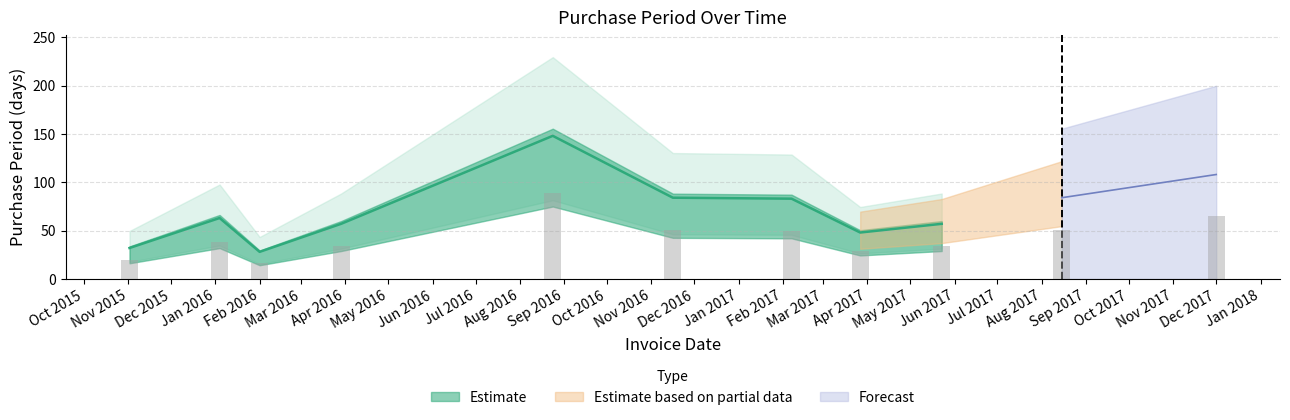

Reading left to right, list all the values displayed in this chart.

2015-11-02=32	2016-01-04=63	2016-02-01=28	2016-03-29=57	2016-08-24=148	2016-11-16=84	2017-02-07=83	2017-03-27=48	2017-05-23=57	2017-08-15=84	2017-12-01=108